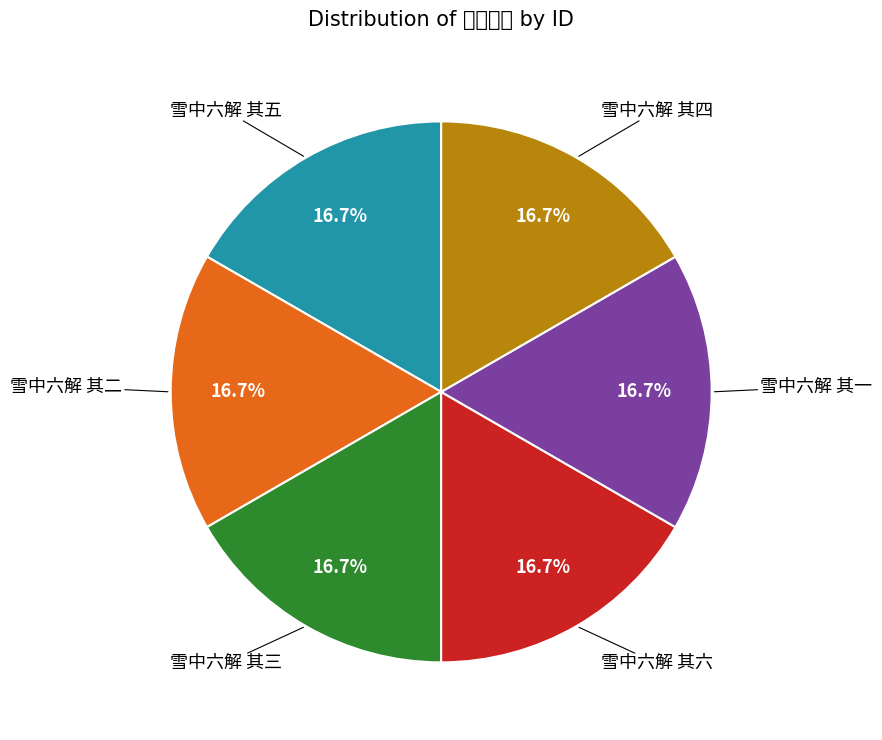

How many segments does this pie chart have?

6